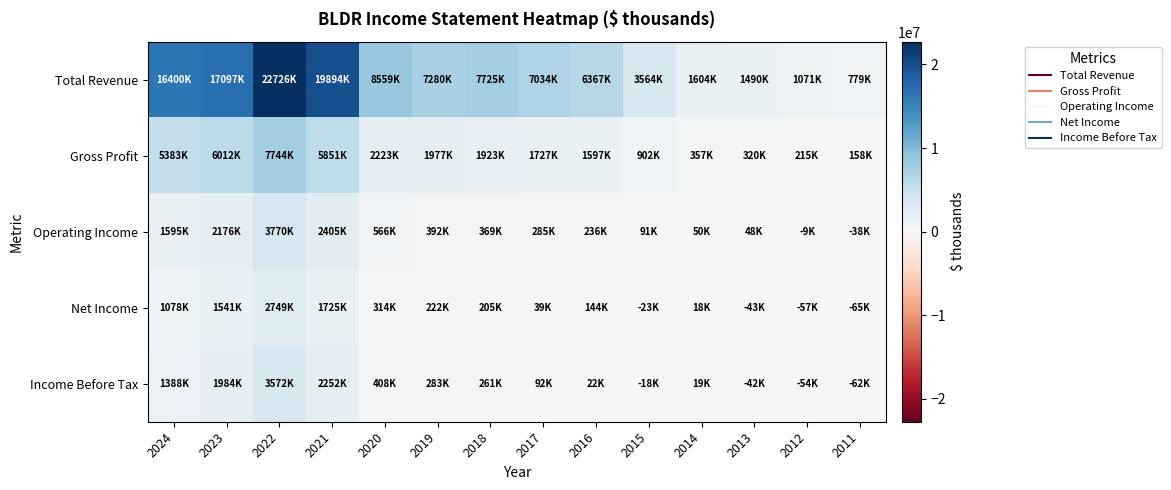

At how many categories does at least one series exceed 18979523?

2